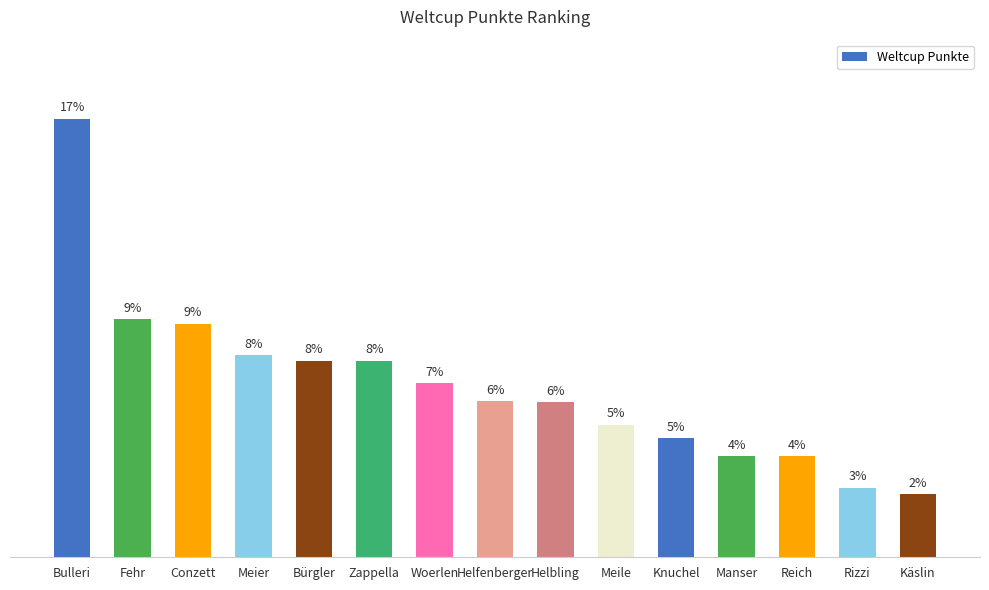

Does the chart contain any negative values?

No